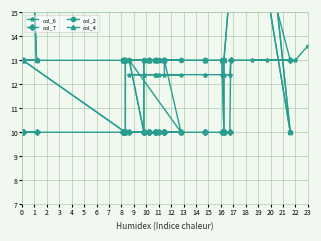

What is the difference between the second highest and minimum values in the col_7 series?

15.0